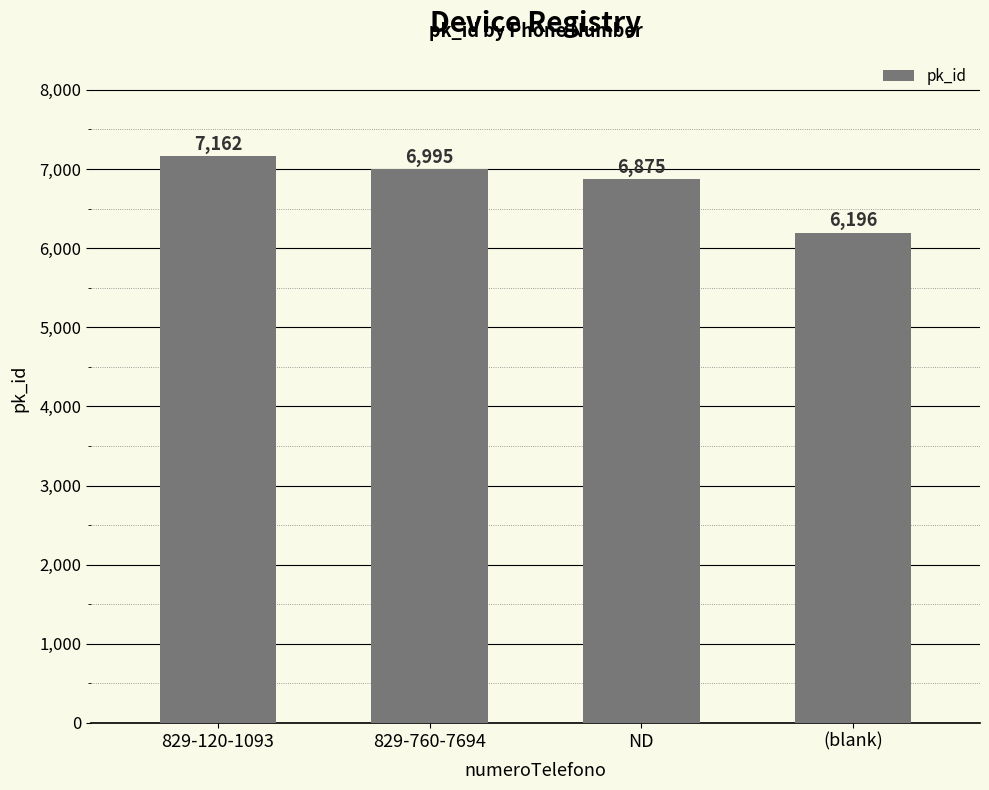

Does the chart contain stacked bars?

No